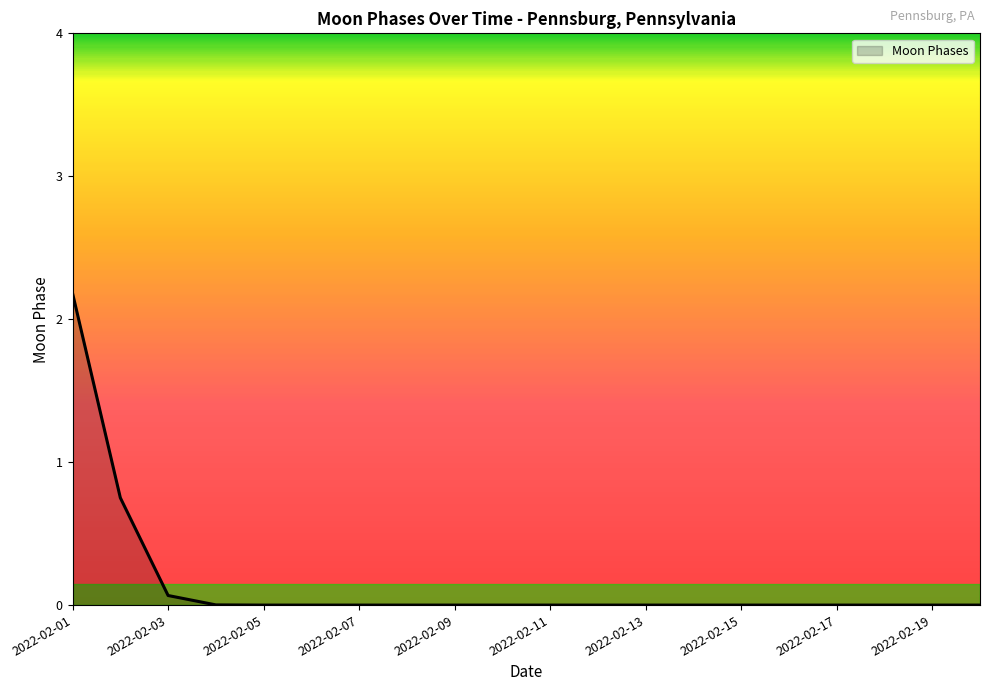

How many categories are shown in the chart?

20